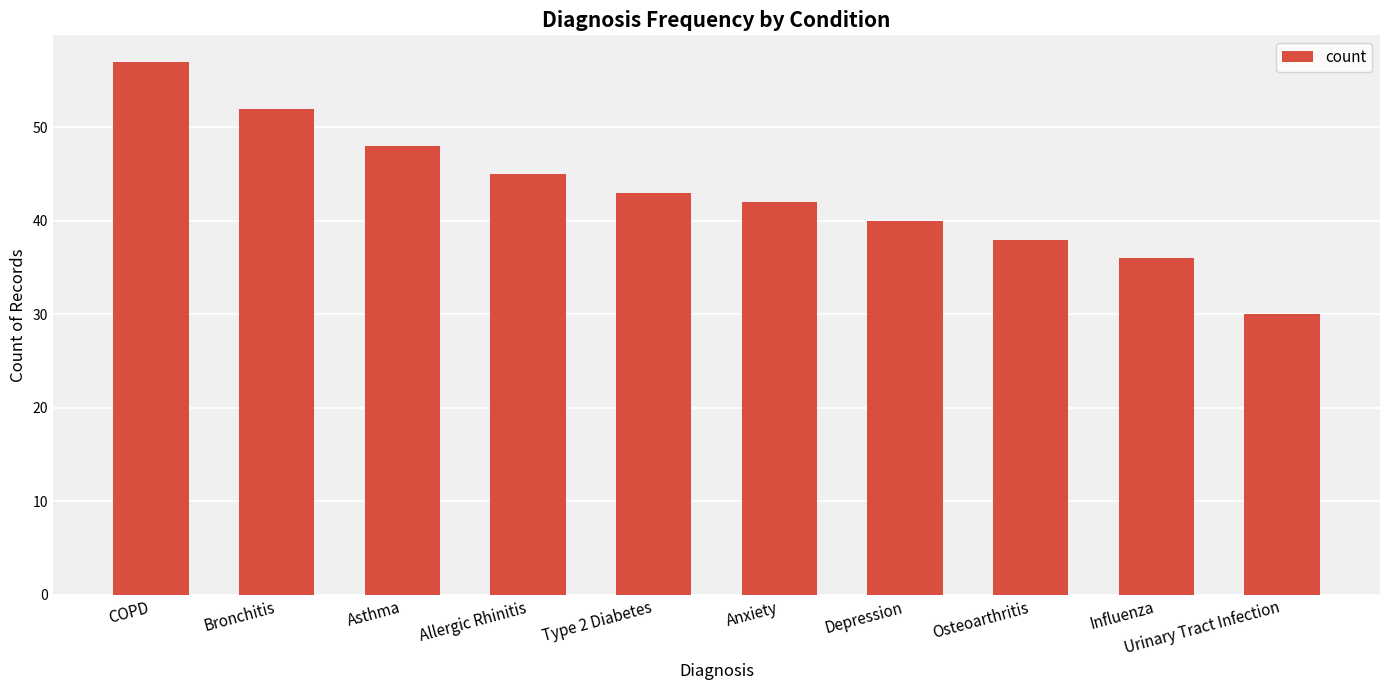

Reading left to right, extract all data points from this chart.

COPD=57	Bronchitis=52	Asthma=48	Allergic Rhinitis=45	Type 2 Diabetes=43	Anxiety=42	Depression=40	Osteoarthritis=38	Influenza=36	Urinary Tract Infection=30